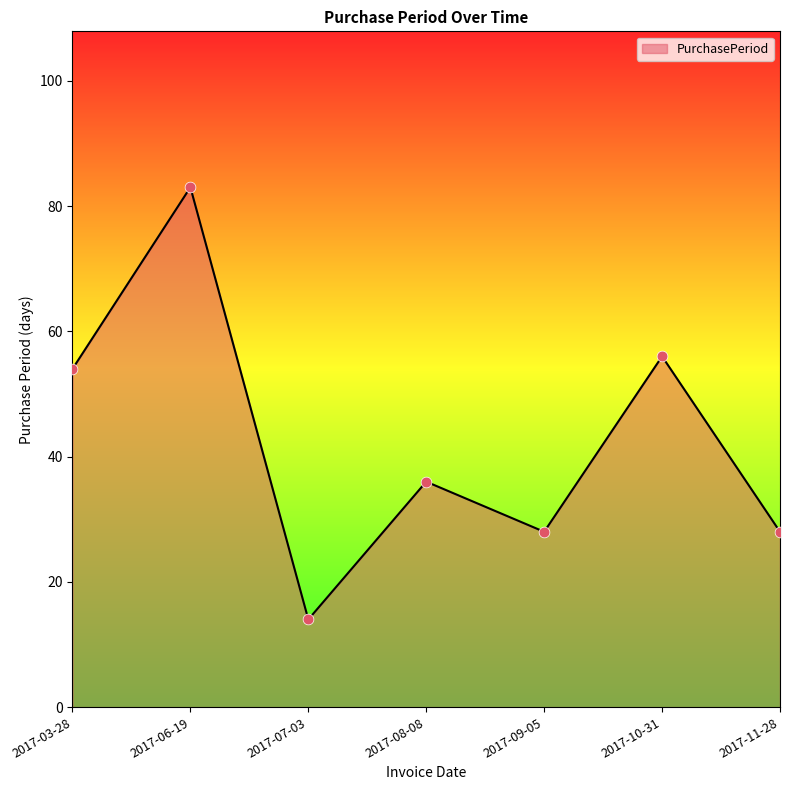

Between 2017-07-03 and 2017-11-28, which is larger?

2017-11-28